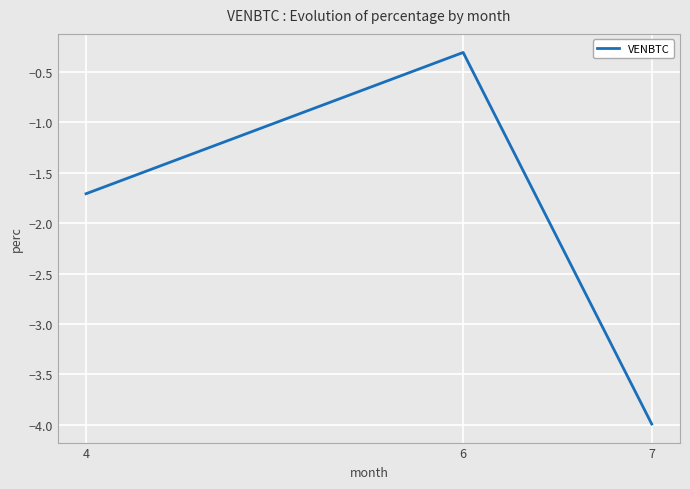

List the labels in order of value, smallest first.

7, 4, 6